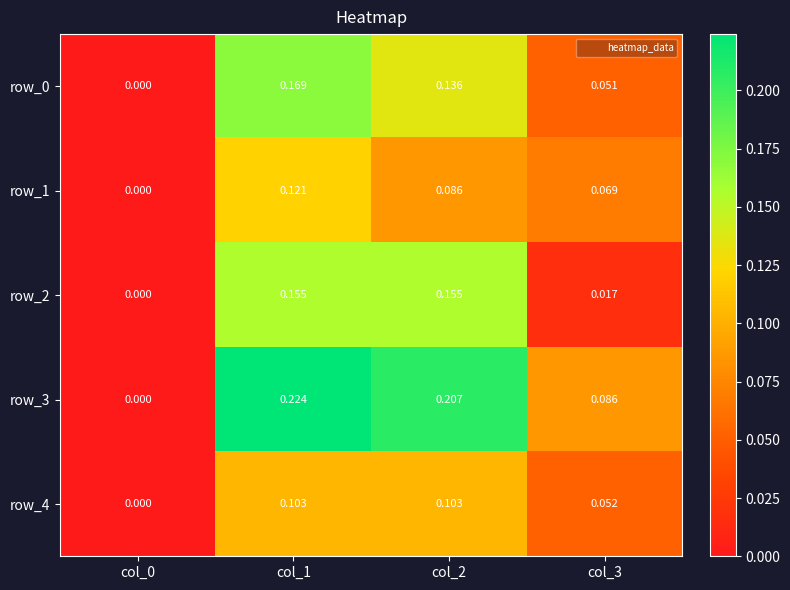

Which series has the largest range (max minus min)?

row_3